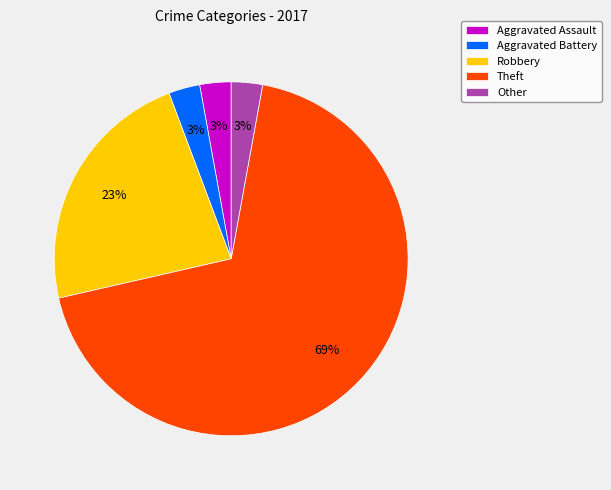

To the nearest percent, what is the combined percentage of Robbery and Aggravated Battery?

26%